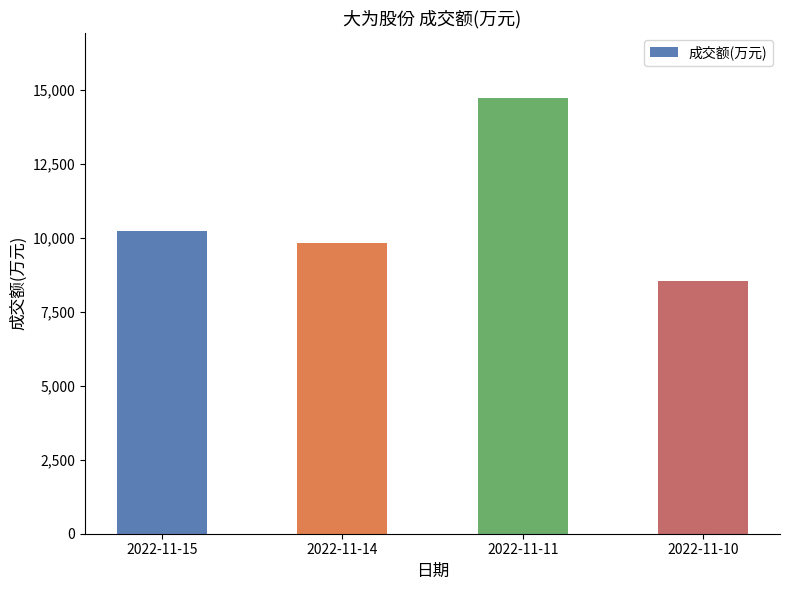

What is the value of the 1st bar from the left?

10248